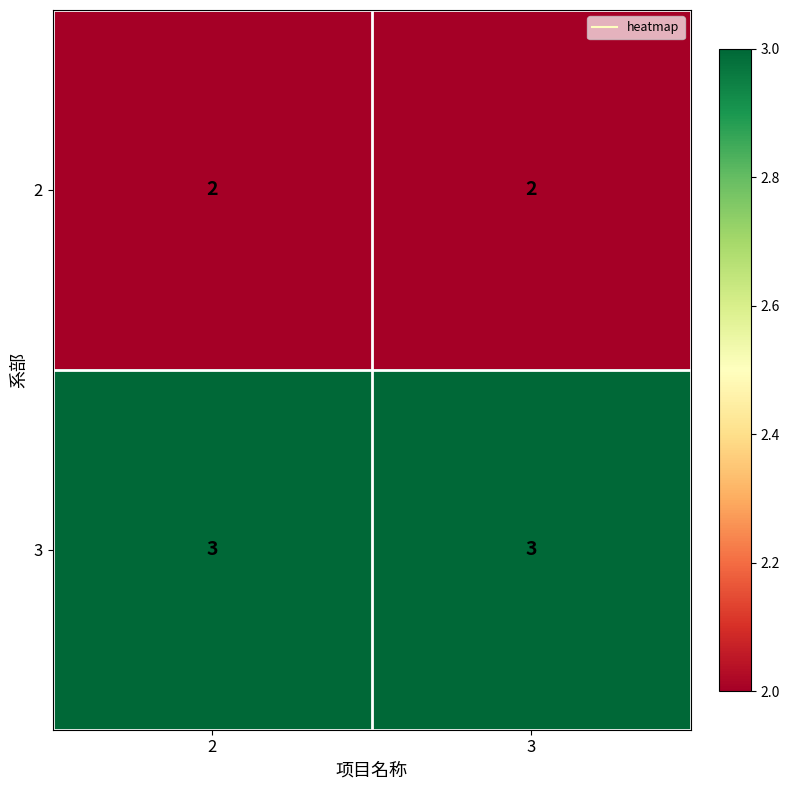

How many distinct data groups are displayed?

2